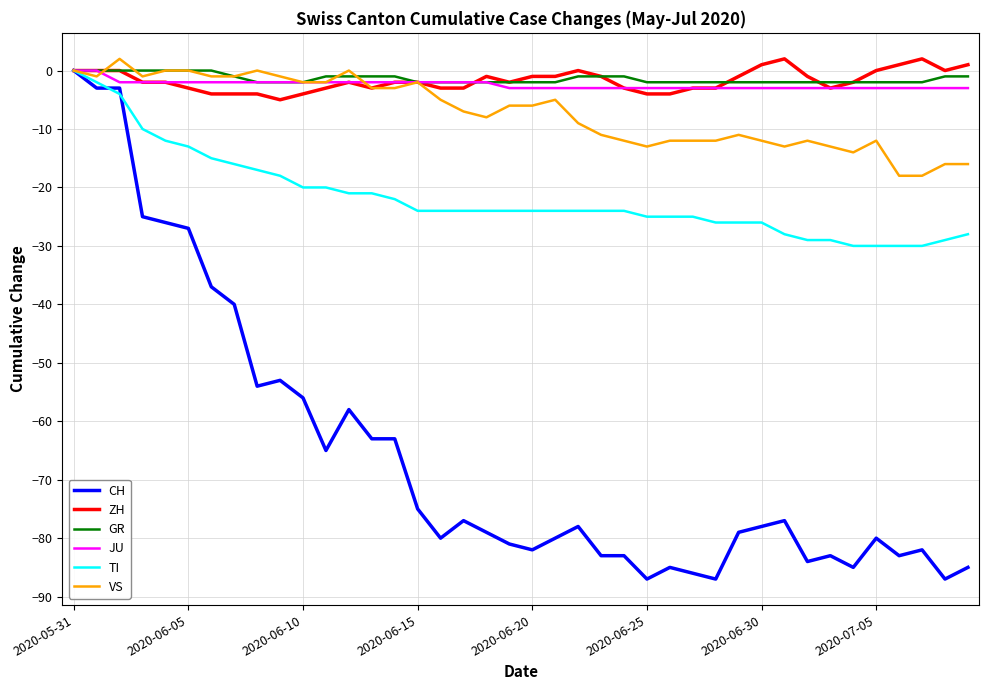

Count the number of categories in the chart.

40